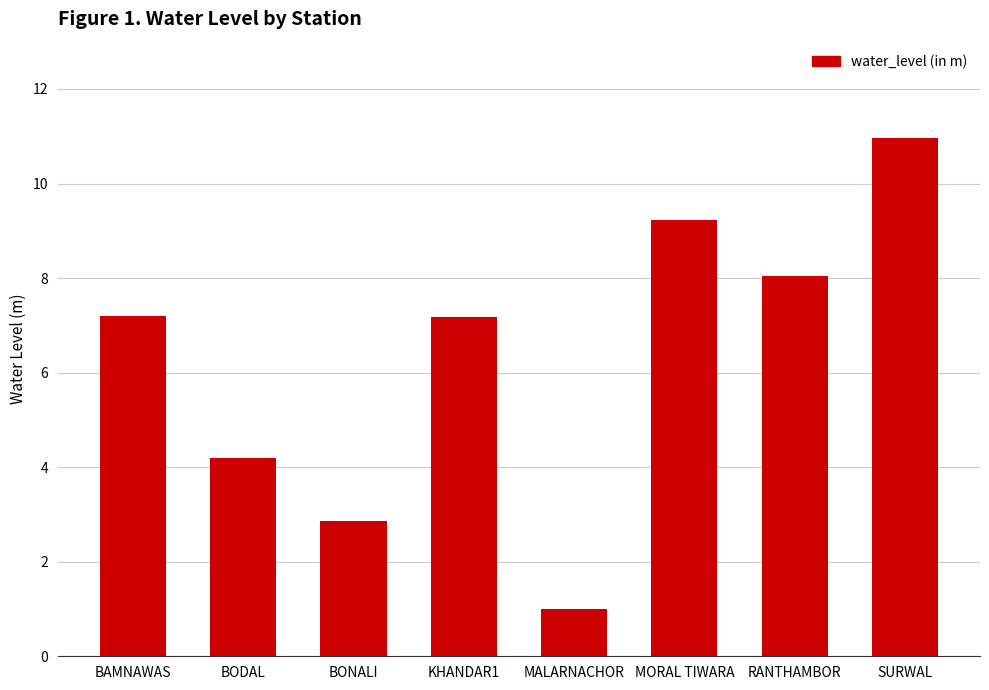

What is the smallest value displayed?

1.0